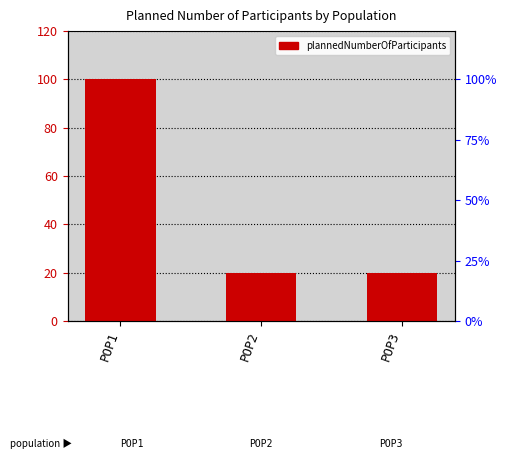

Reading left to right, what are all the values shown in this chart?

100	20	20